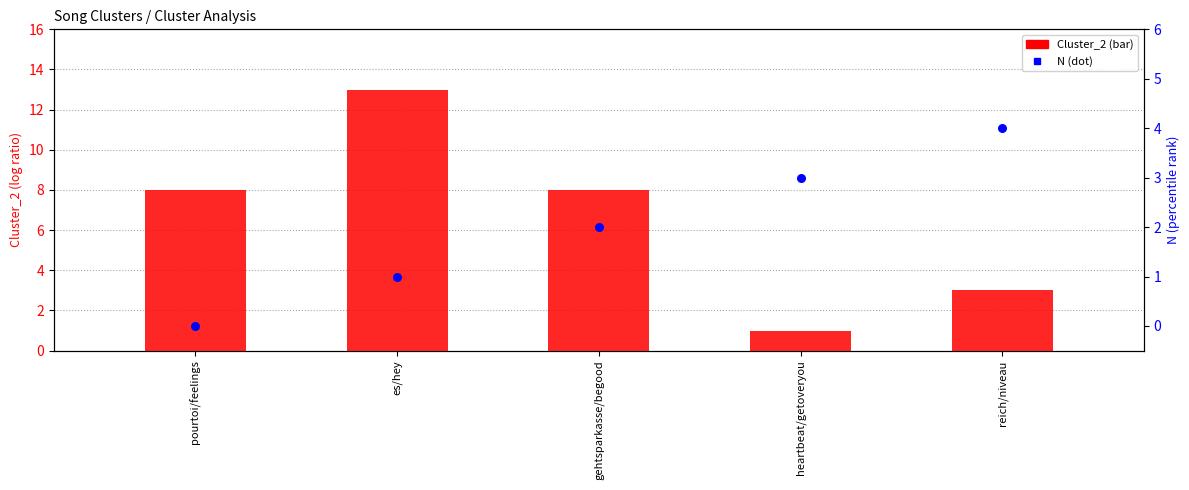

Which series reaches the minimum Y coordinate?

N